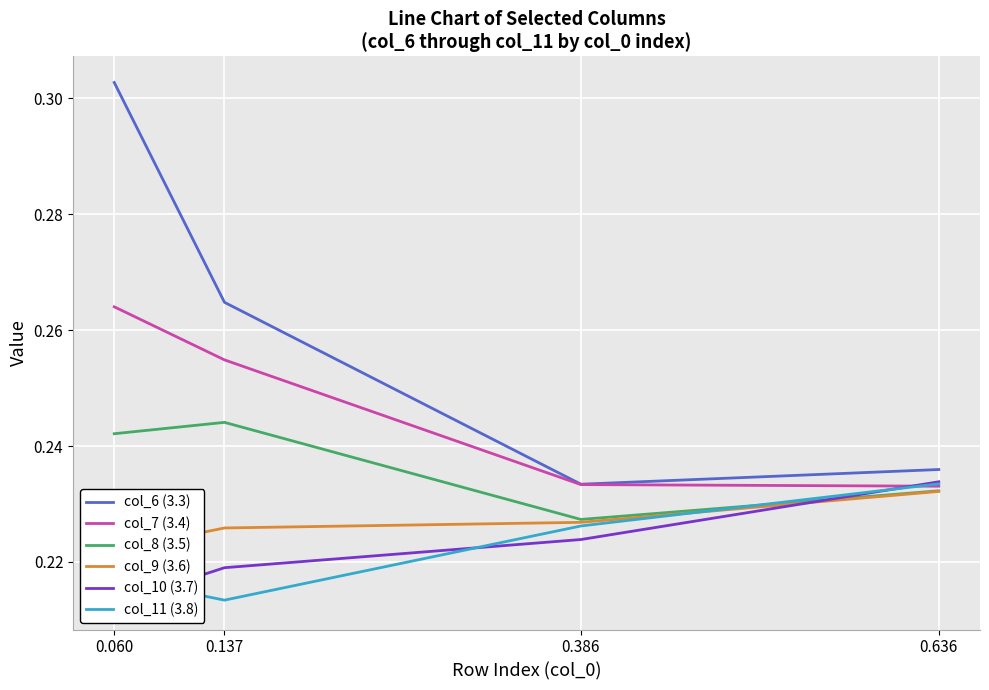

What is the sum of the col_10 (3.7) values at 0.137 and 0.636?

0.5